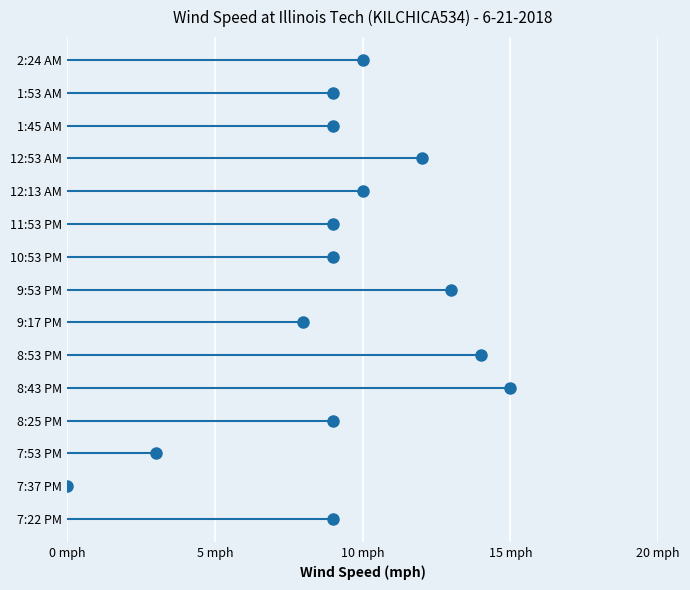

At which category does the data reach its first local peak?

8:43 PM